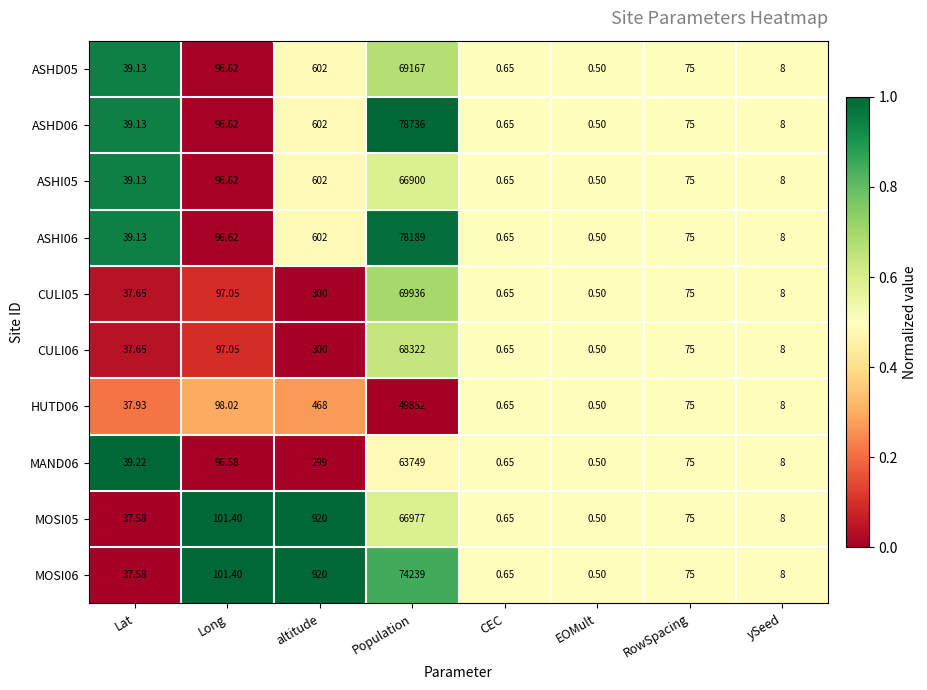

Which category has the highest value across all series?

Population